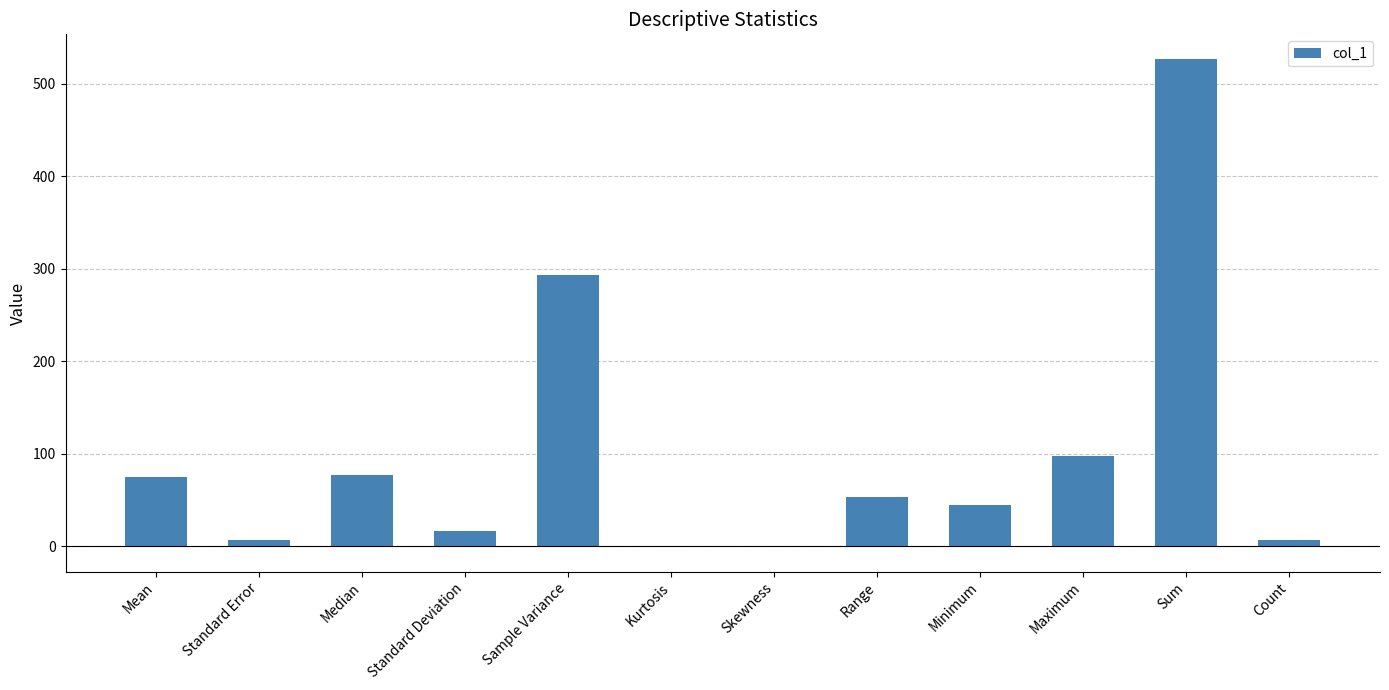

True or false: the data shows 106.7 at Sample Variance.

False